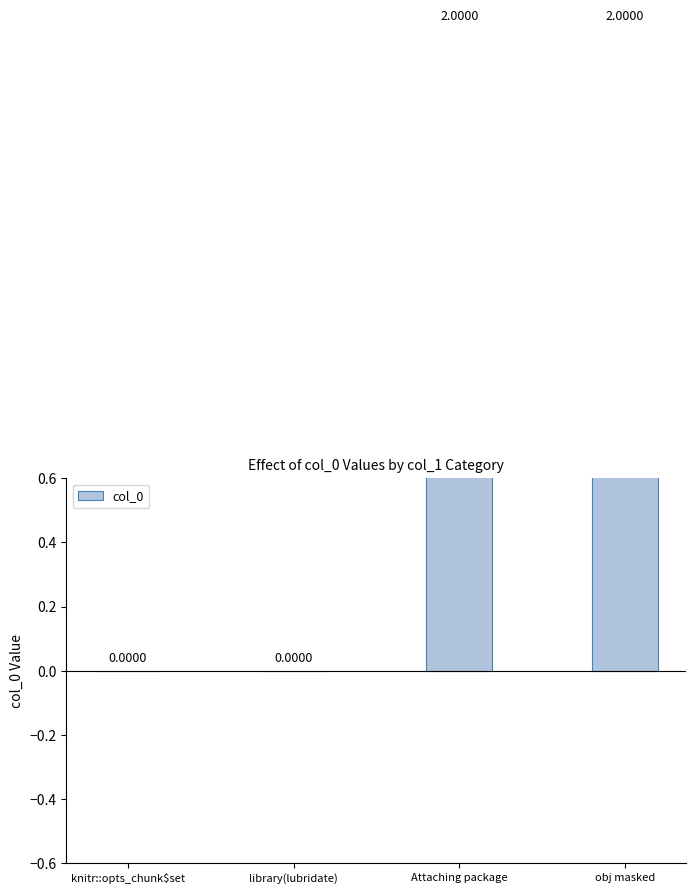

How many values are below 2?

2